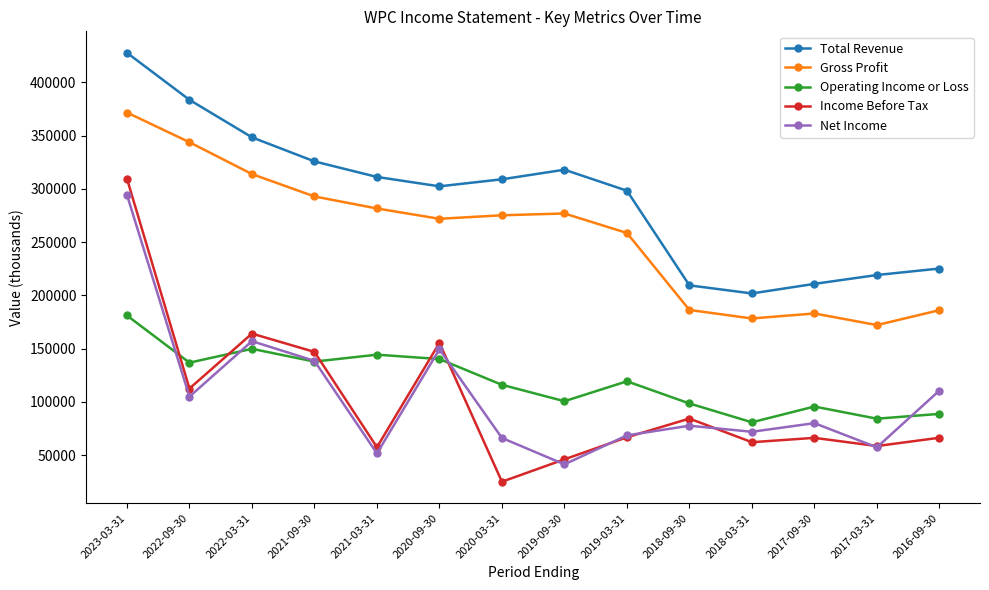

What position from the left is 2022-03-31?

3